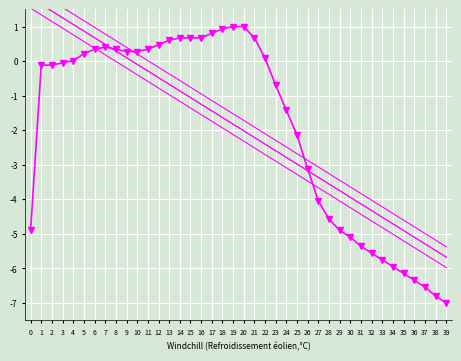

At how many categories does at least one series exceed -5?

38